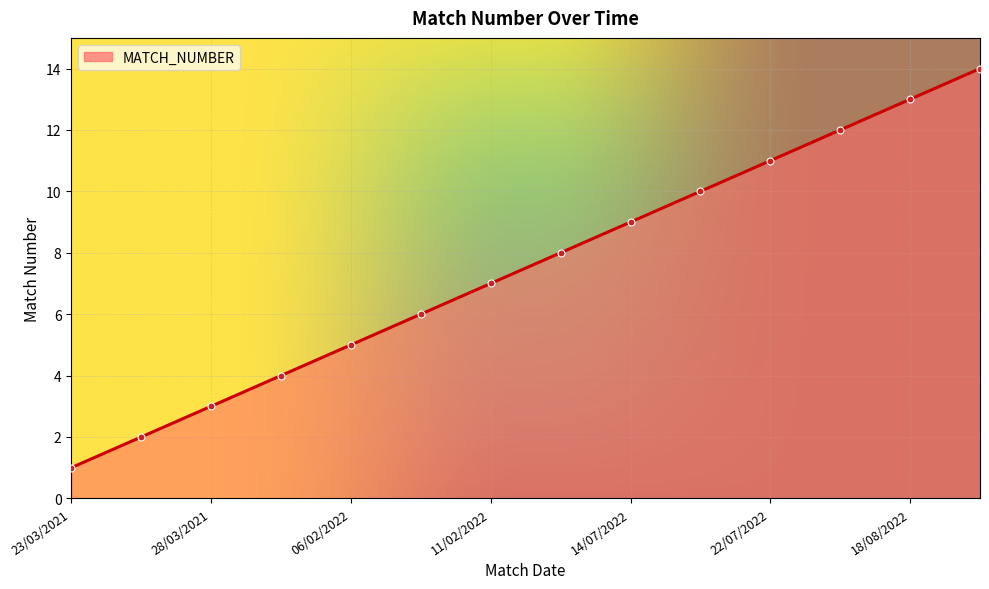

True or false: the data has more than 2 interior local peaks.

False